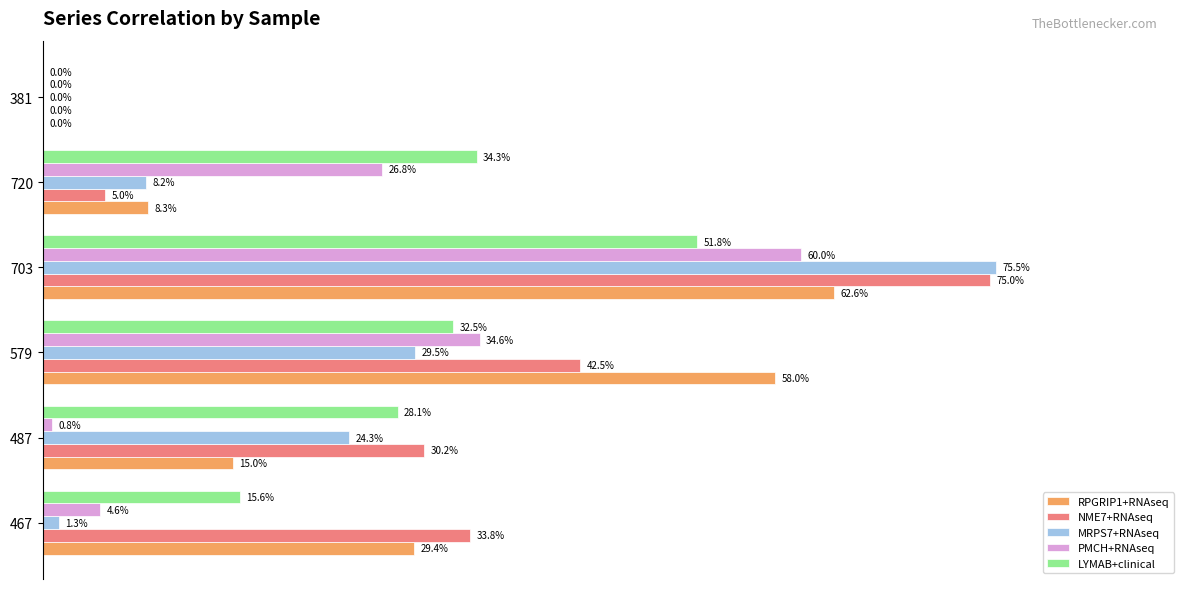

Which series changed the most between 487 and 703?

PMCH+RNAseq